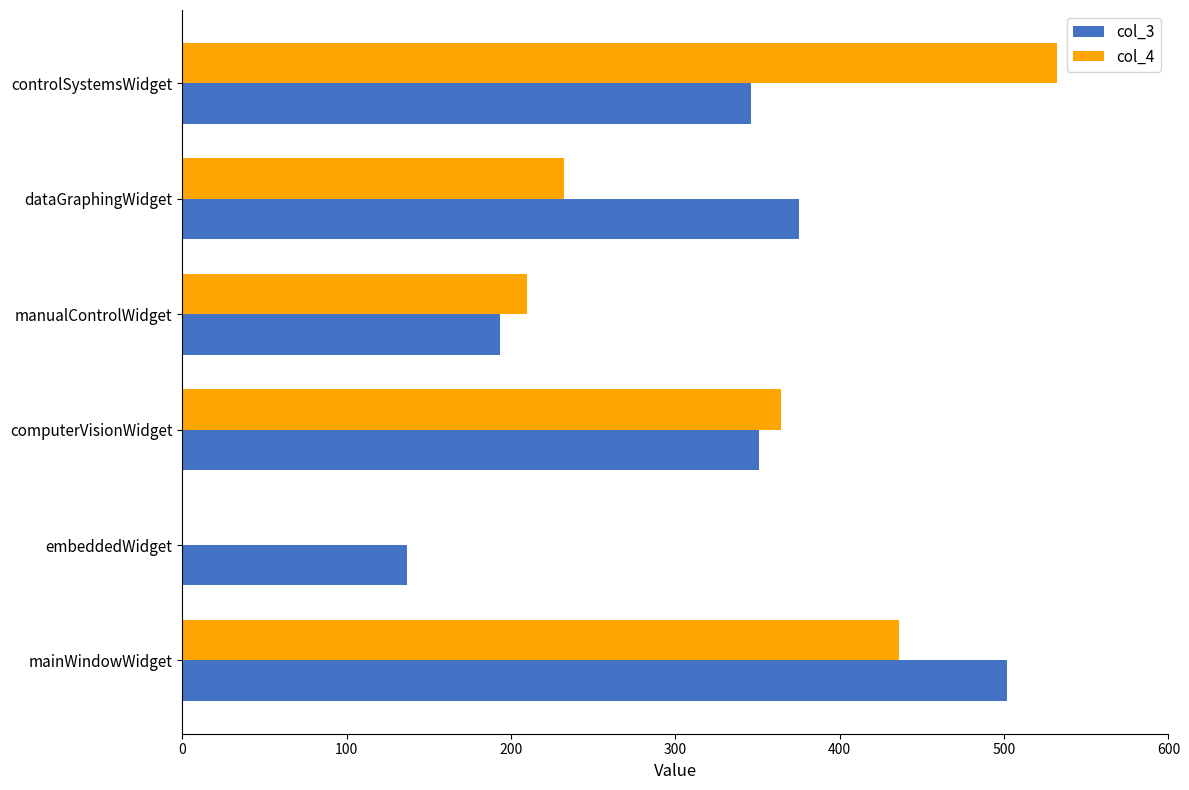

True or false: col_3 has a value of 502 at mainWindowWidget.

True